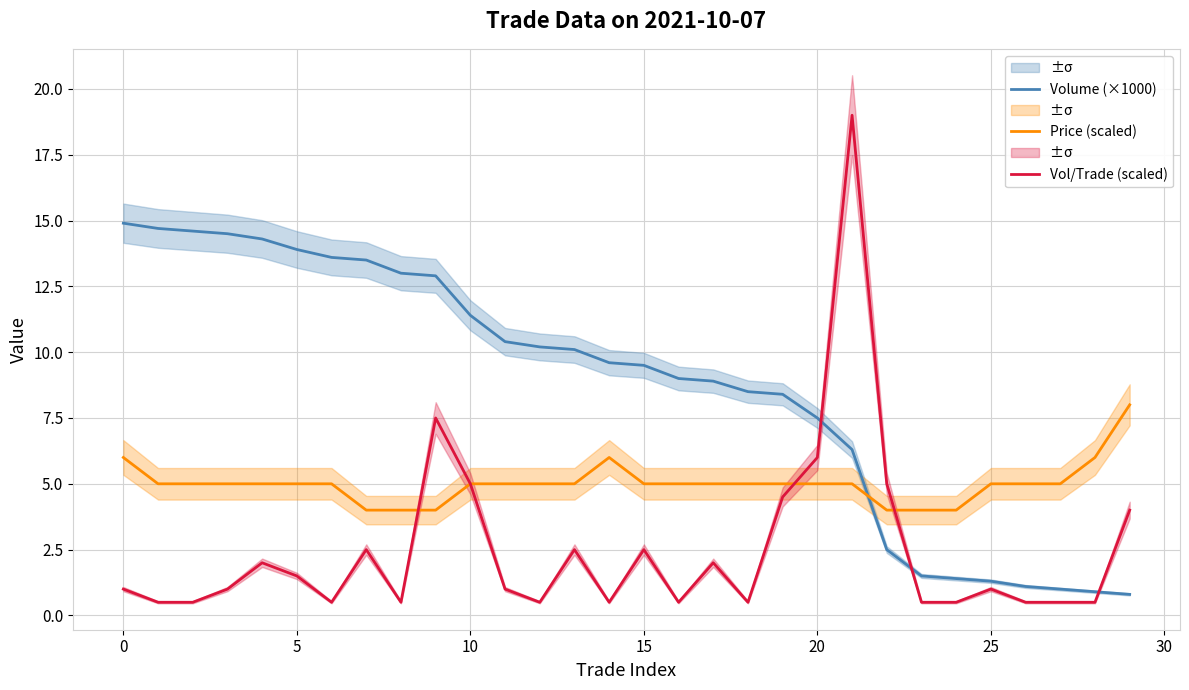

True or false: Vol/Trade (scaled) and Price (scaled) intersect in this chart.

True